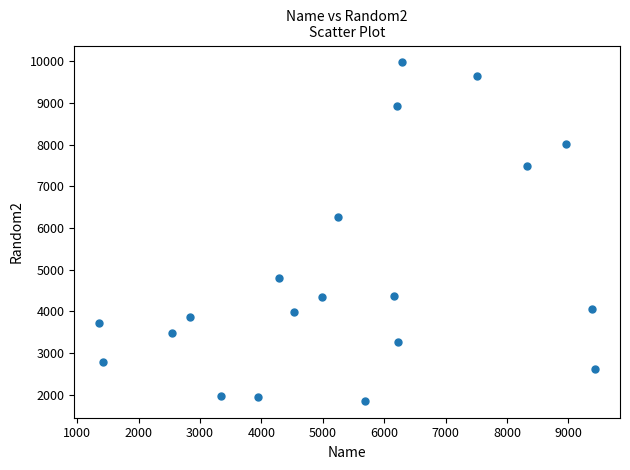

What is the range of X values (max minus min)?

8081